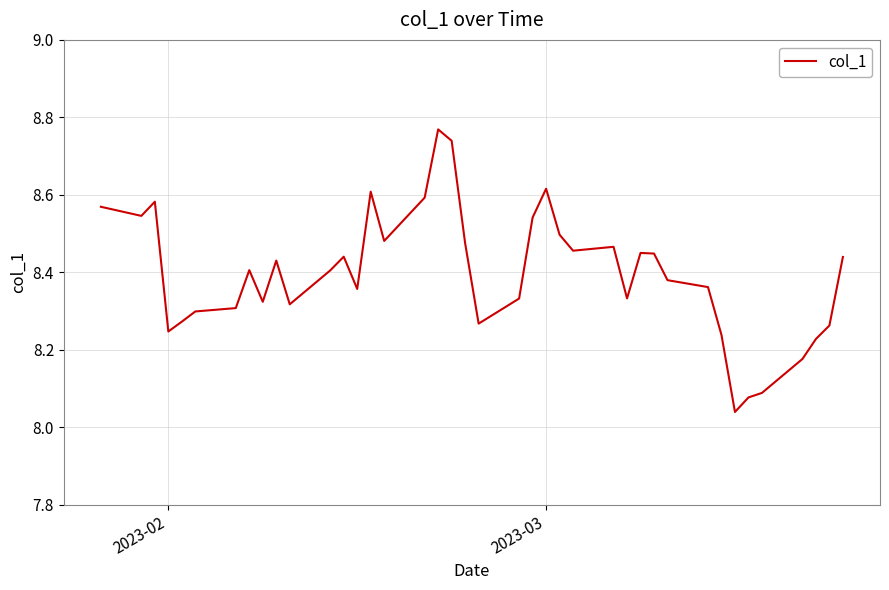

What is the difference between the maximum and minimum values?

0.7